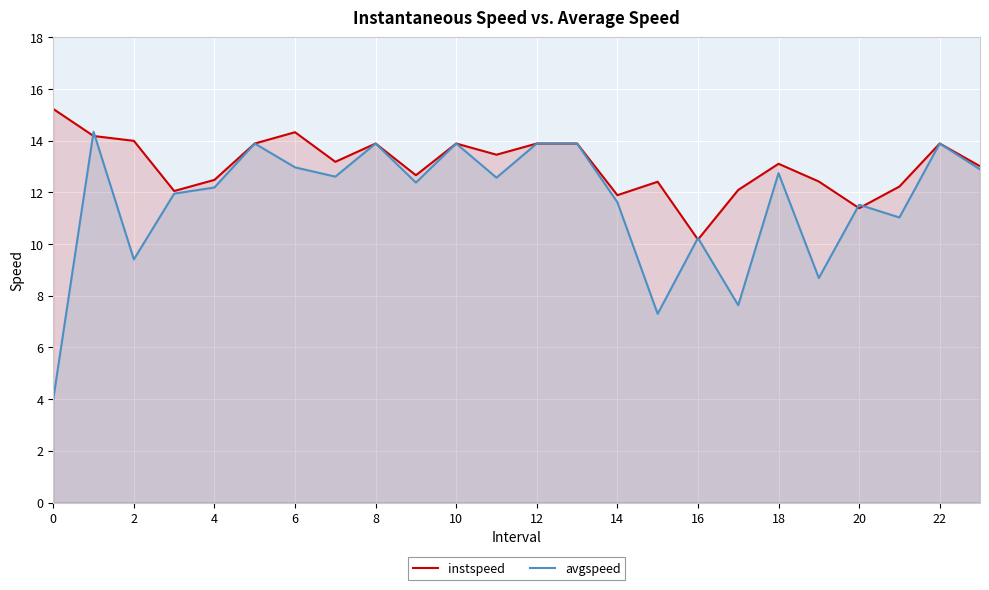

Does the chart display data point markers on the line(s)?

No